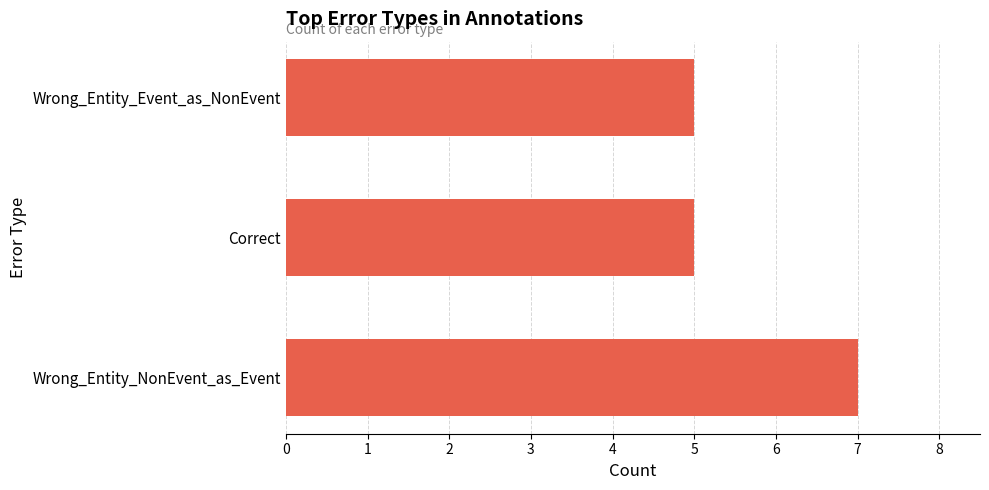

Count the number of data series in this chart.

1